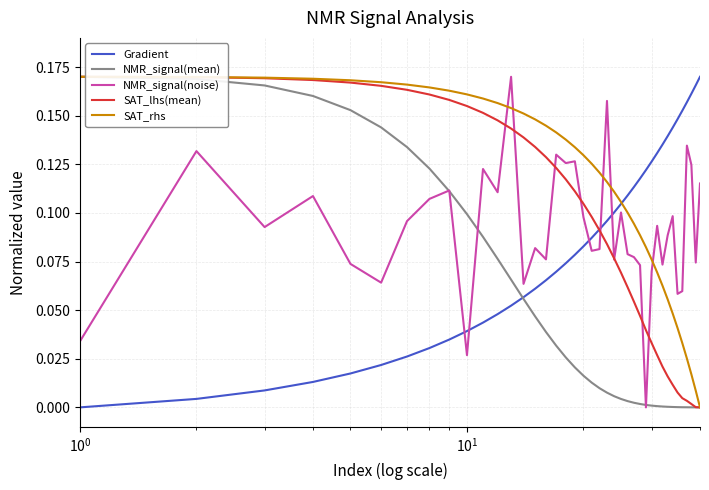

True or false: Gradient and NMR_signal(noise) intersect in this chart.

True